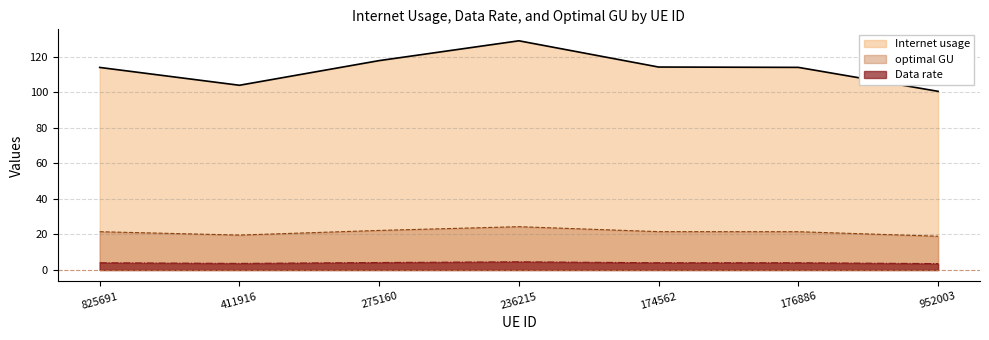

Does the chart display data point markers on the line(s)?

No